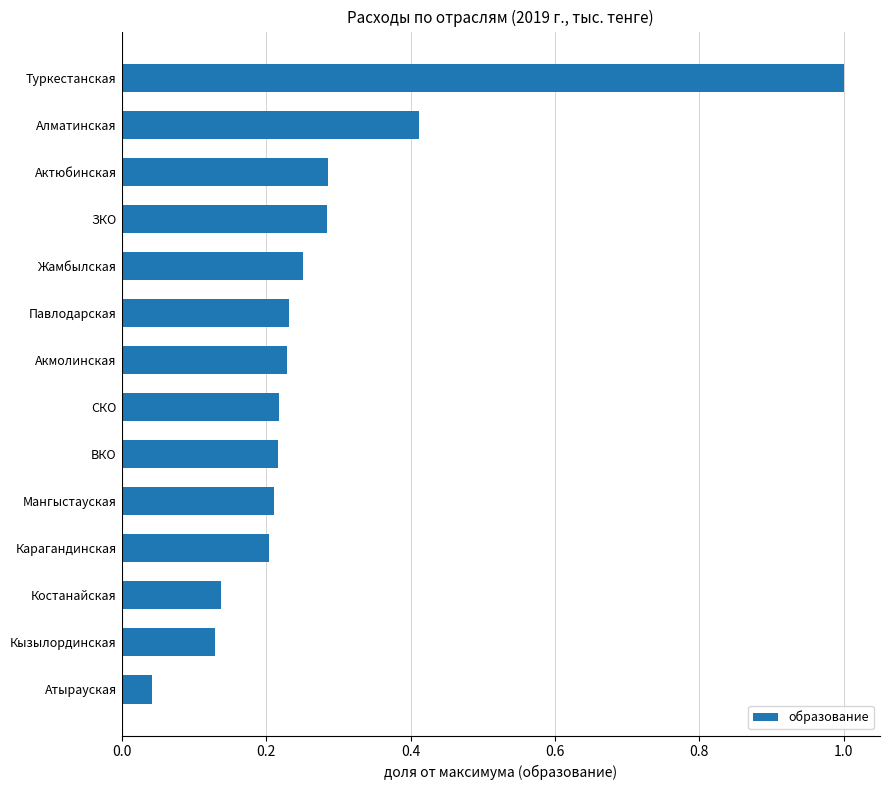

How many bars are there in total?

14